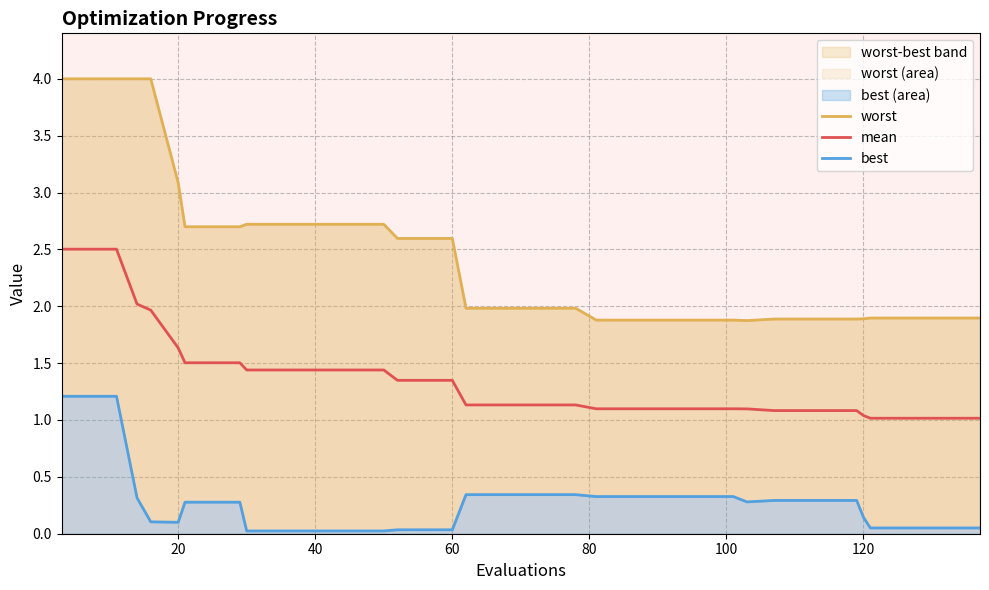

How many interior local valleys does the worst series have?

1